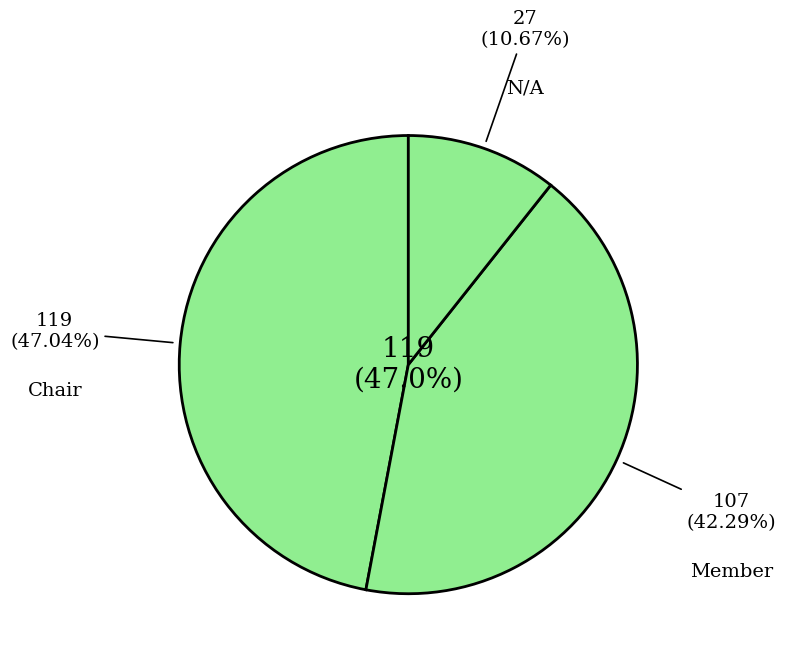

What is the change in value from Chair to Member?

-12